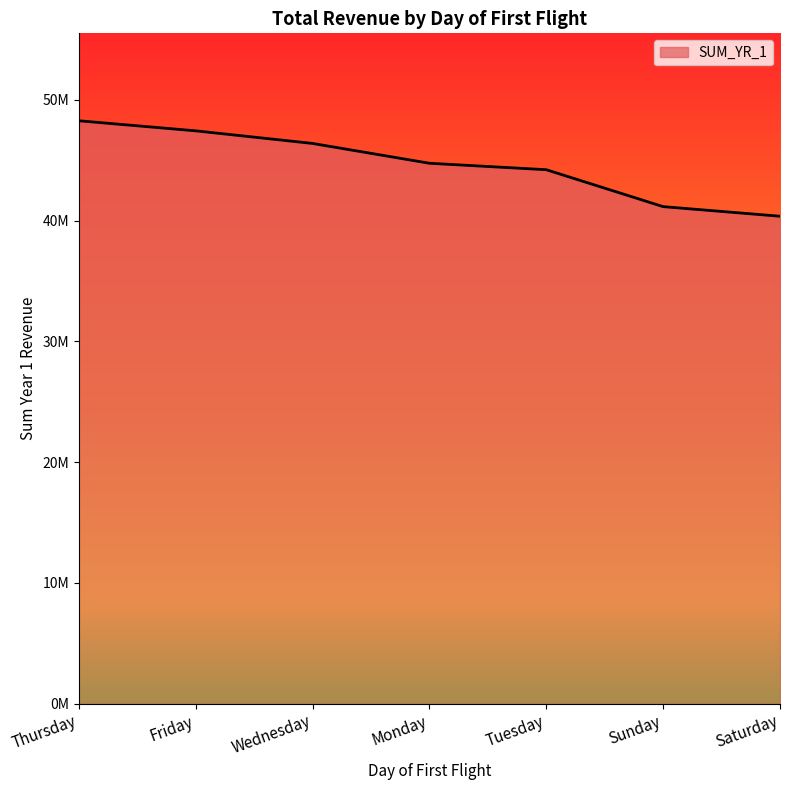

Rank the categories by value from lowest to highest.

Saturday, Sunday, Tuesday, Monday, Wednesday, Friday, Thursday